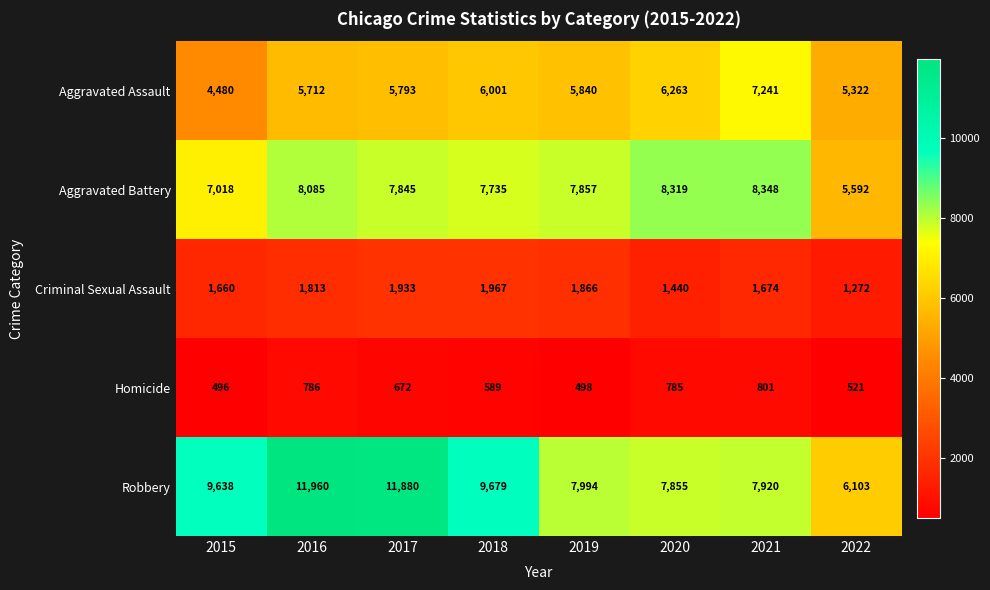

At which label is Robbery closest to 9031?

2015